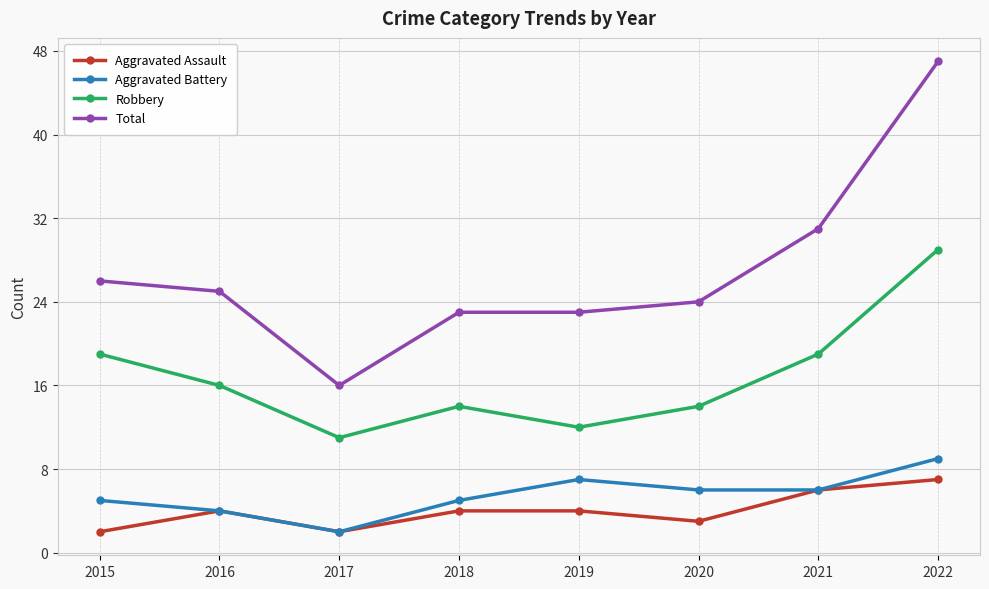

What is the sum of the Aggravated Assault values at 2019 and 2021?

10